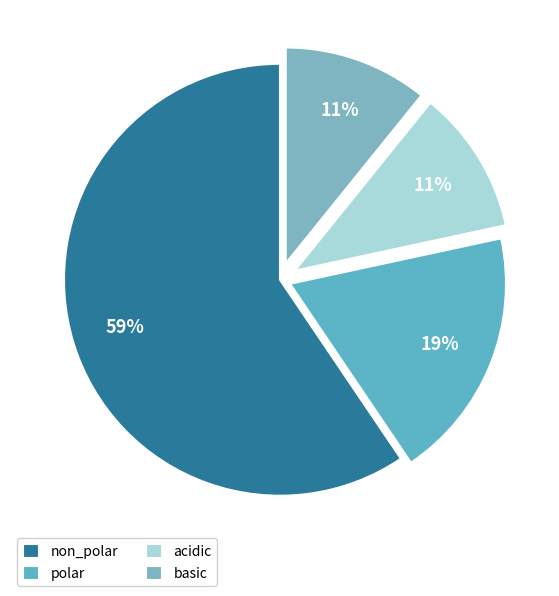

How many slices are in this pie chart?

4